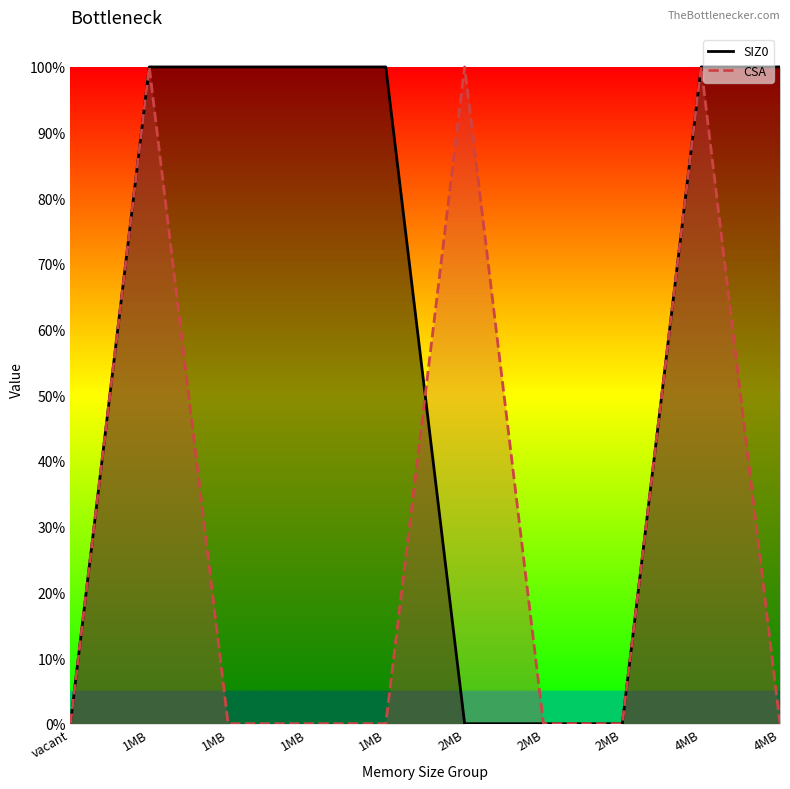

True or false: CSA and SIZ0 intersect in this chart.

True